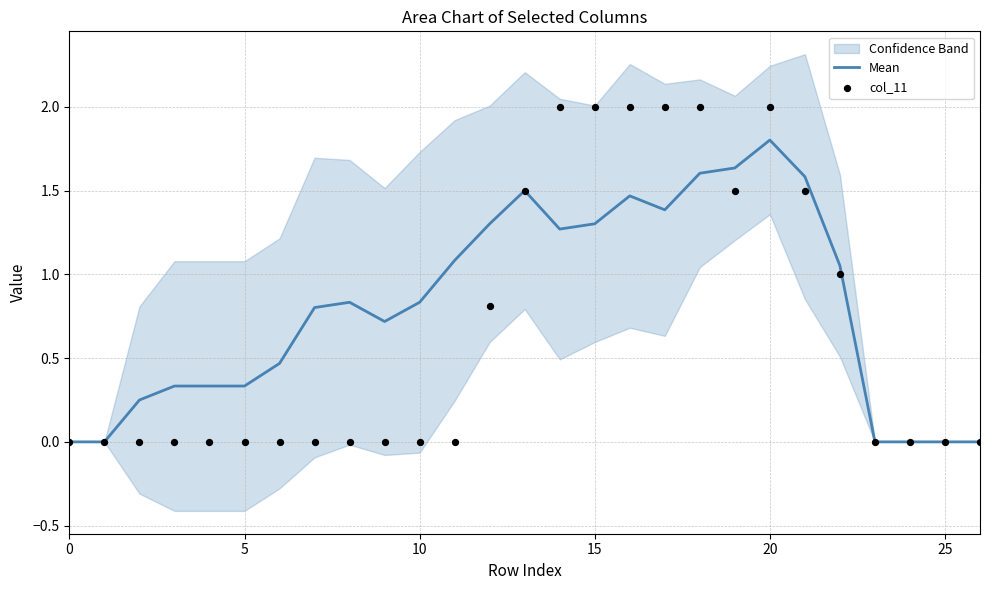

At which category is the sum across all series the highest?

20